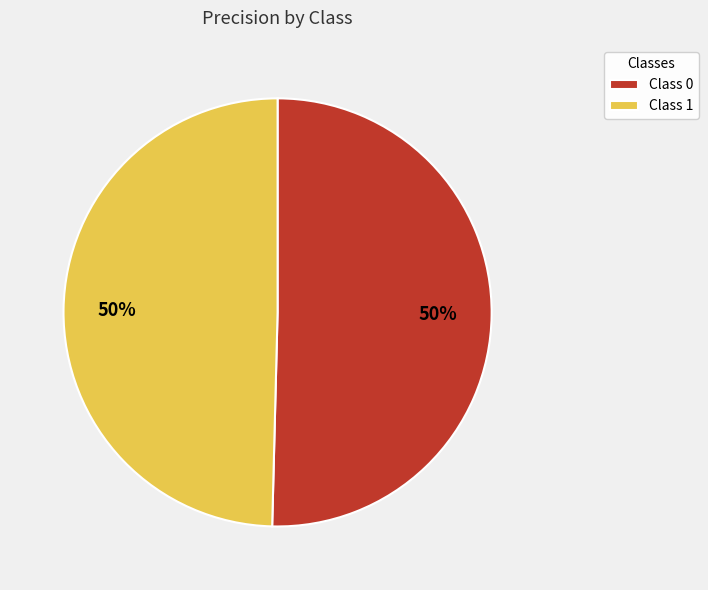

The Class 1 slice represents 50% of the pie. True or false?

True